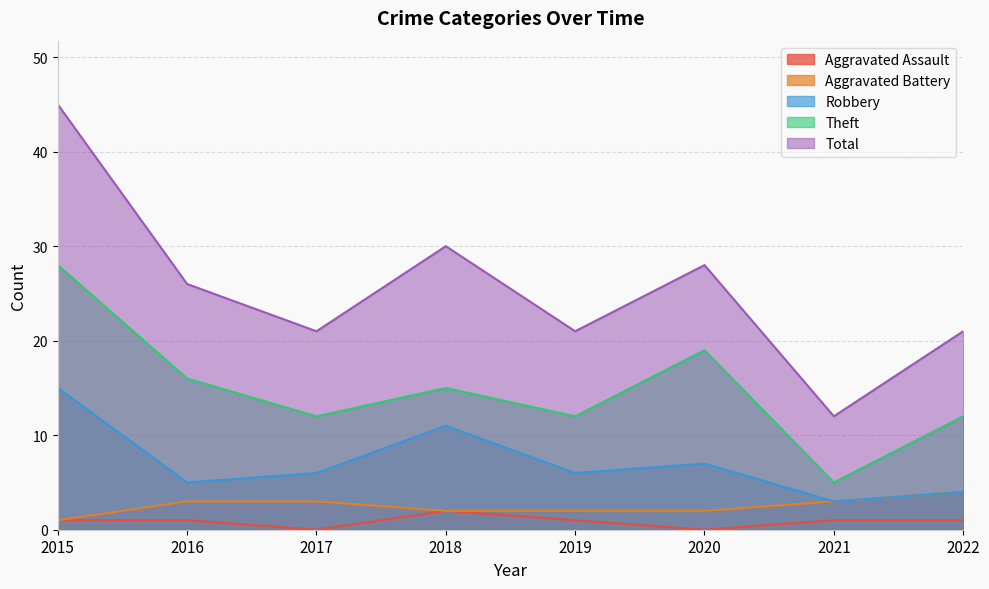

Does the chart display data point markers on the line(s)?

No